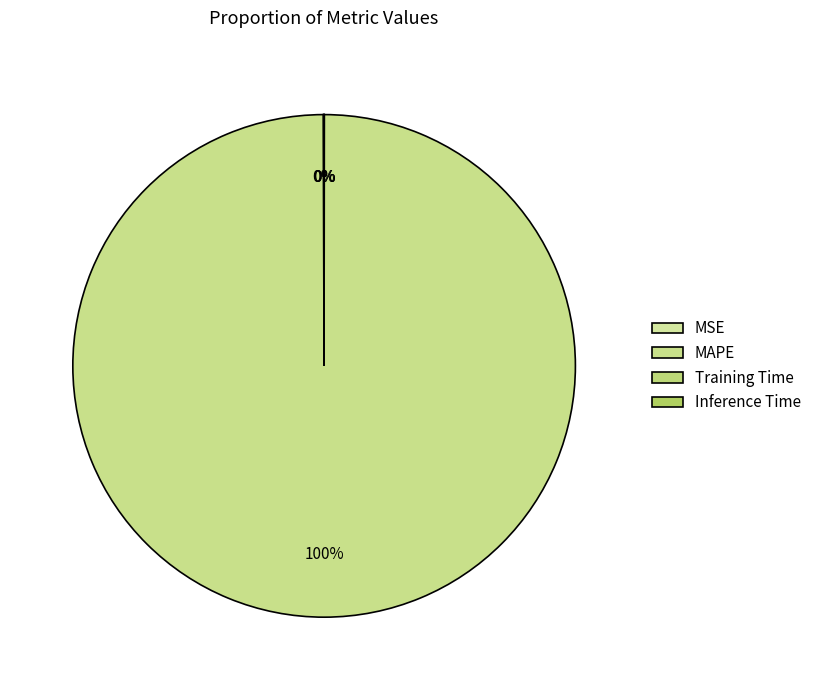

Which slice is the smallest?

Inference Time